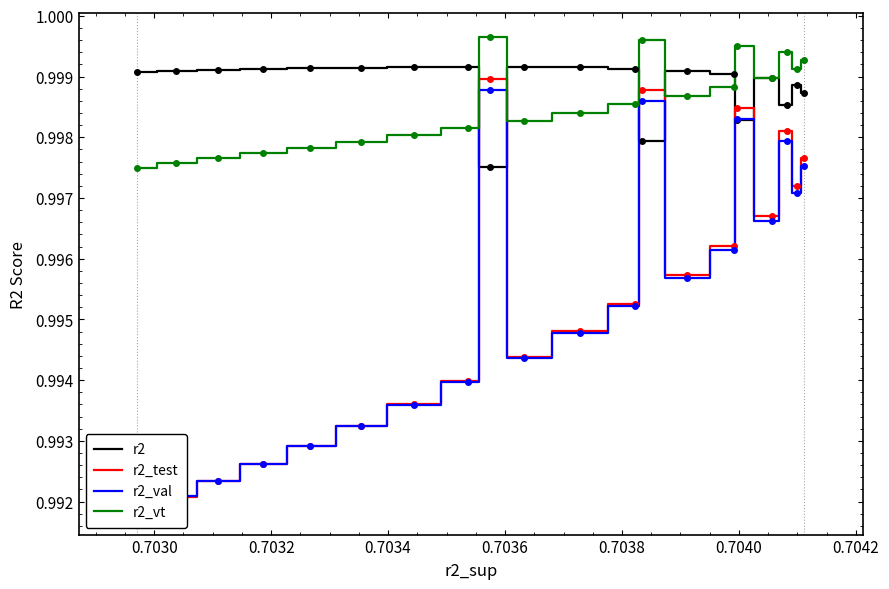

What are all the series names shown in the legend?

r2, r2_test, r2_val, r2_vt